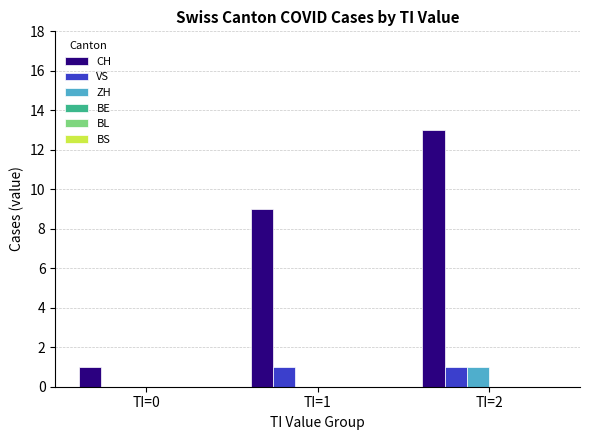

The ZH series shows 1 at TI=2. True or false?

True